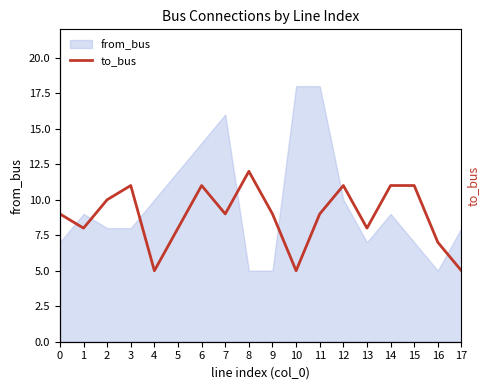

Reading left to right, transcribe all the data shown in this chart.

0=9	1=8	2=10	3=11	4=5	5=8	6=11	7=9	8=12	9=9	10=5	11=9	12=11	13=8	14=11	15=11	16=7	17=5